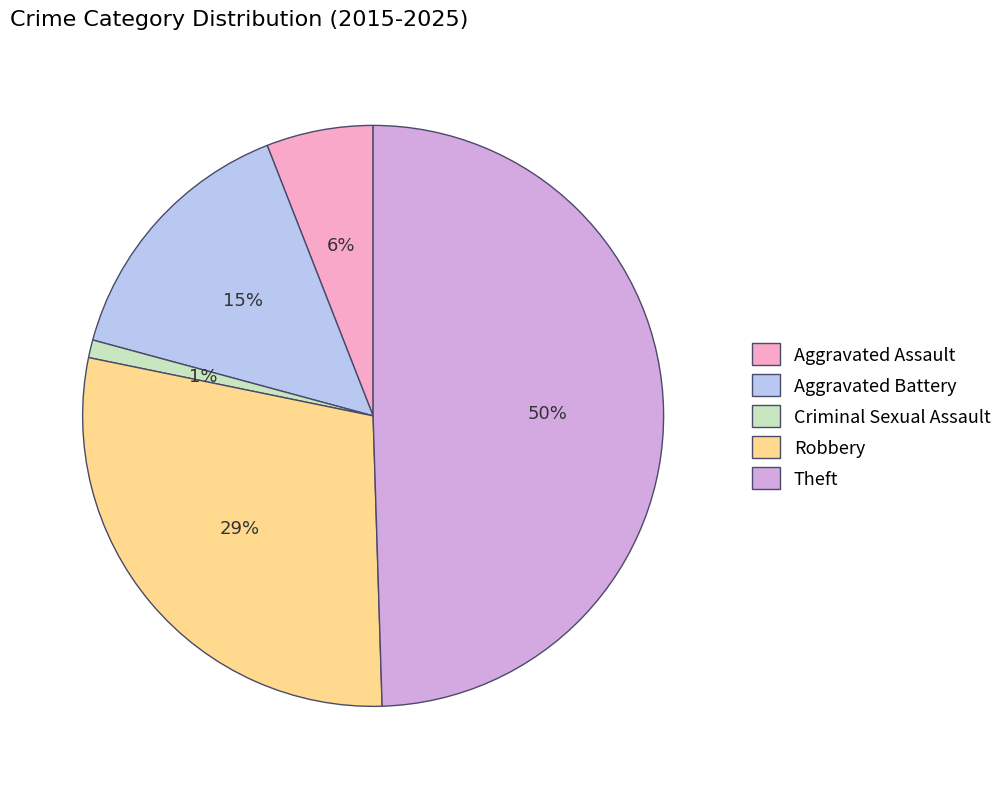

Do Aggravated Battery and Theft together represent more than half of the pie?

Yes